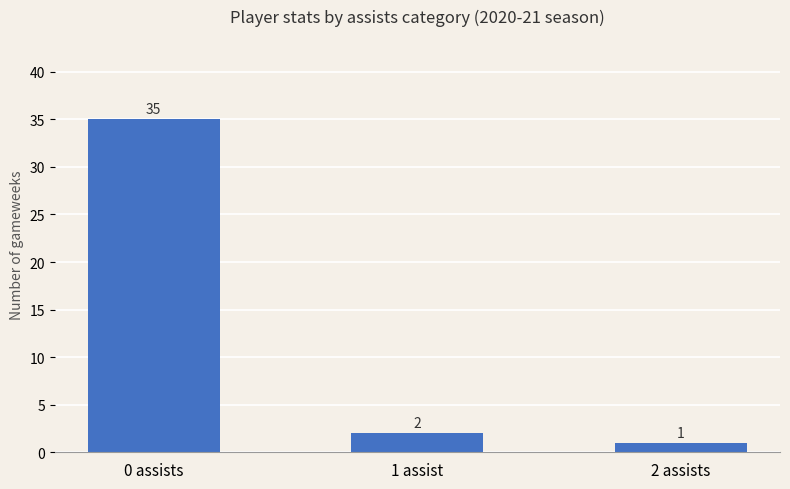

What is the value of the 1st bar from the left?

35